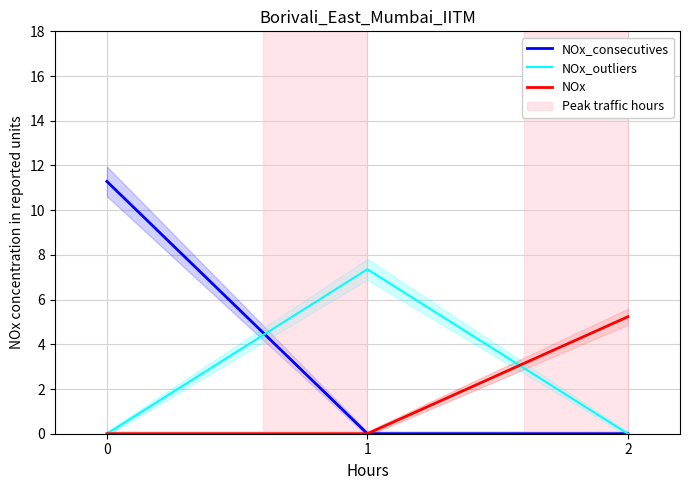

Rank the series by their maximum value, from lowest to highest.

NOx, NOx_outliers, NOx_consecutives